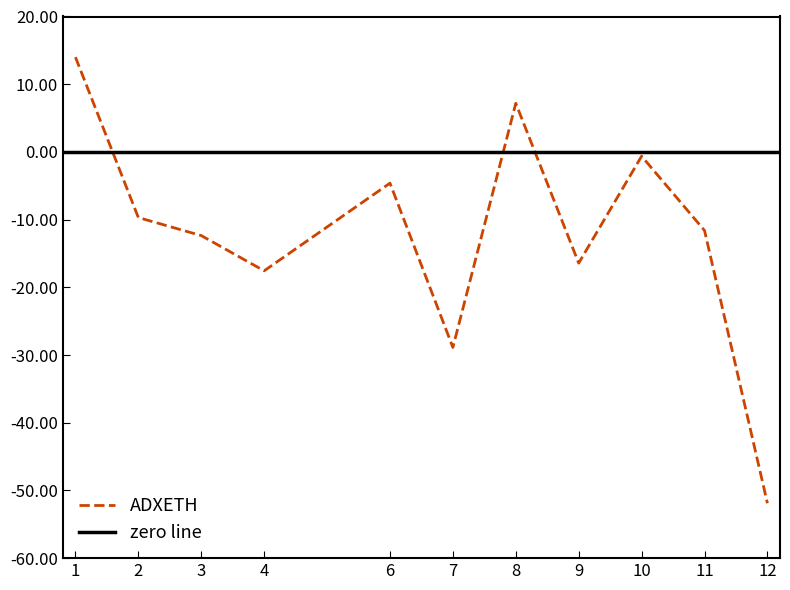

How many lines are shown in the chart?

1